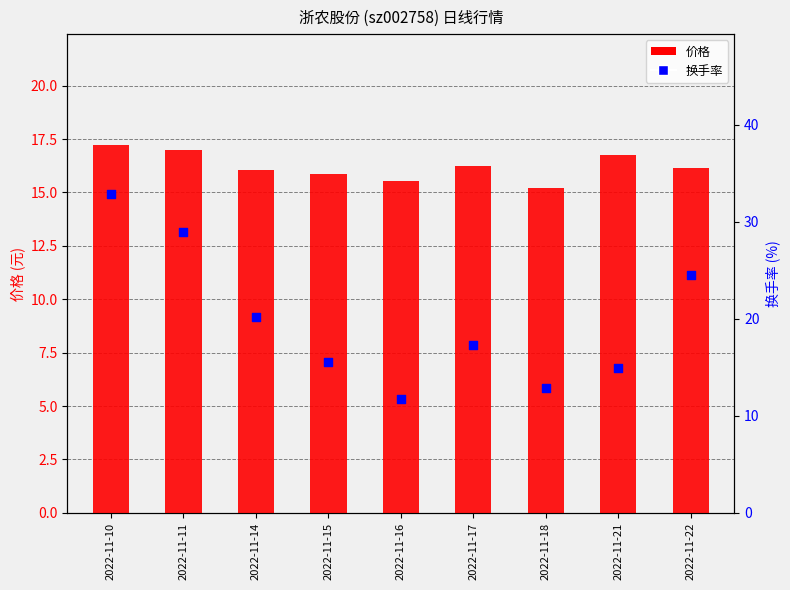

Which series reaches the maximum Y coordinate?

换手率